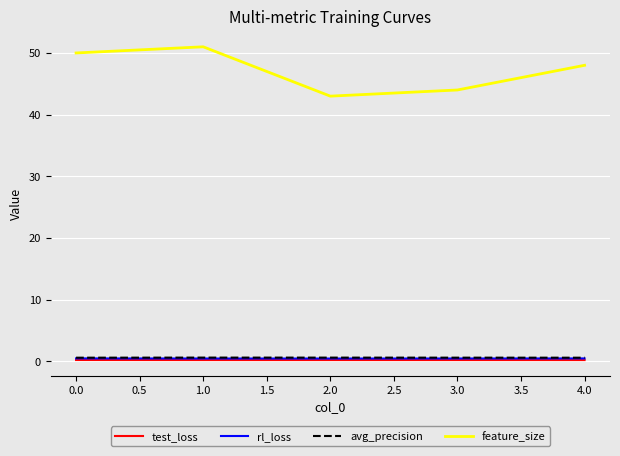

Where is feature_size nearest to the value 47?

4.0